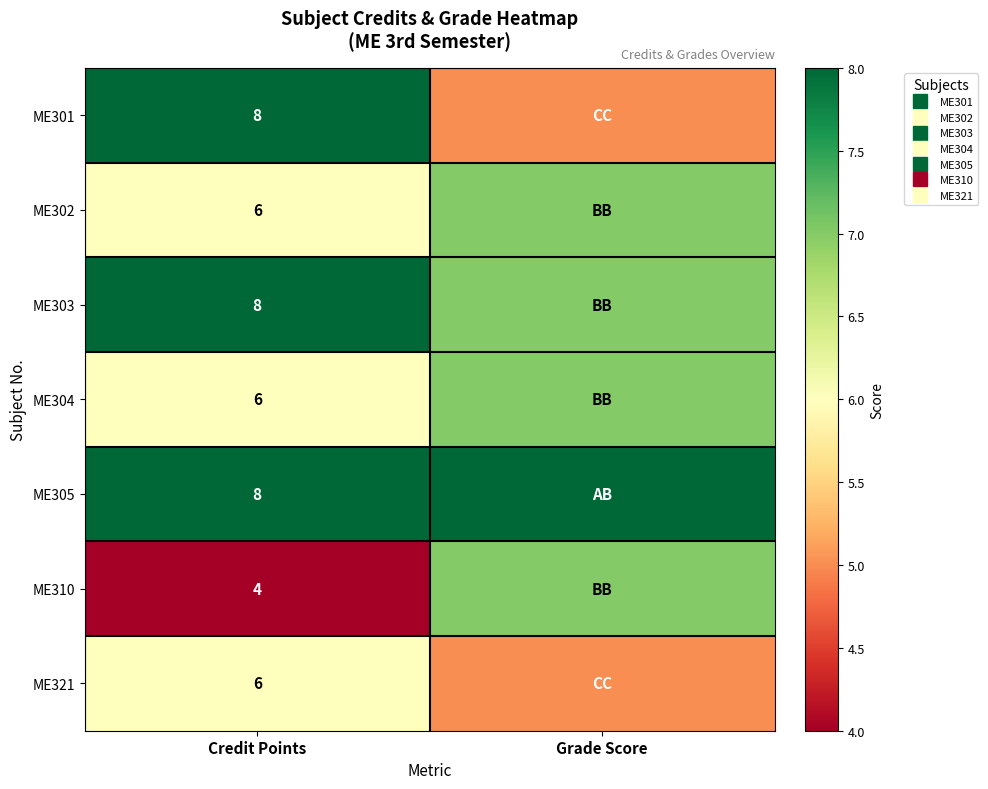

Is the value of ME310 at Grade Score greater than the value of ME305 at Grade Score?

No